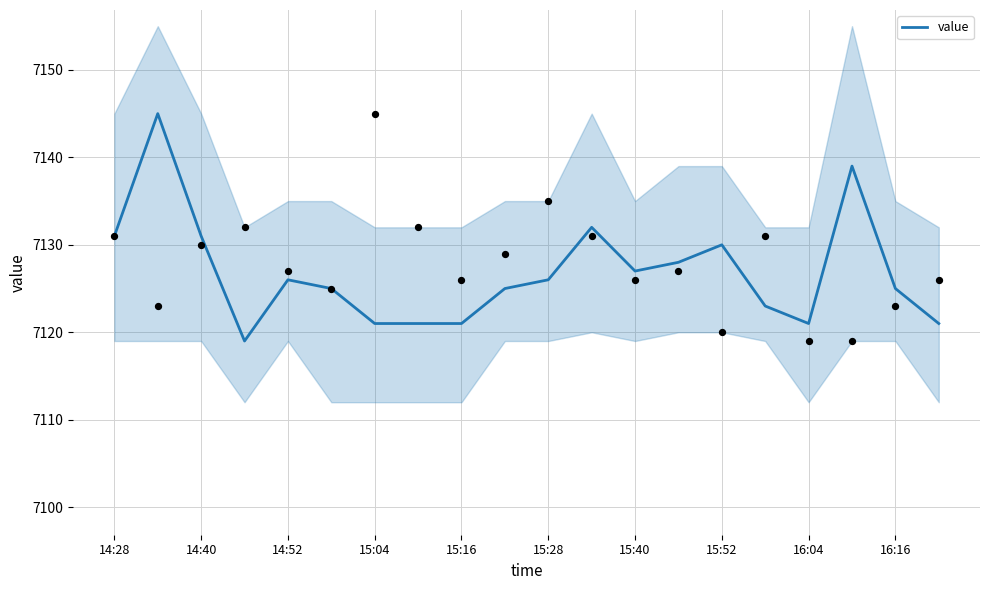

What is the highest value of the value series?

7145